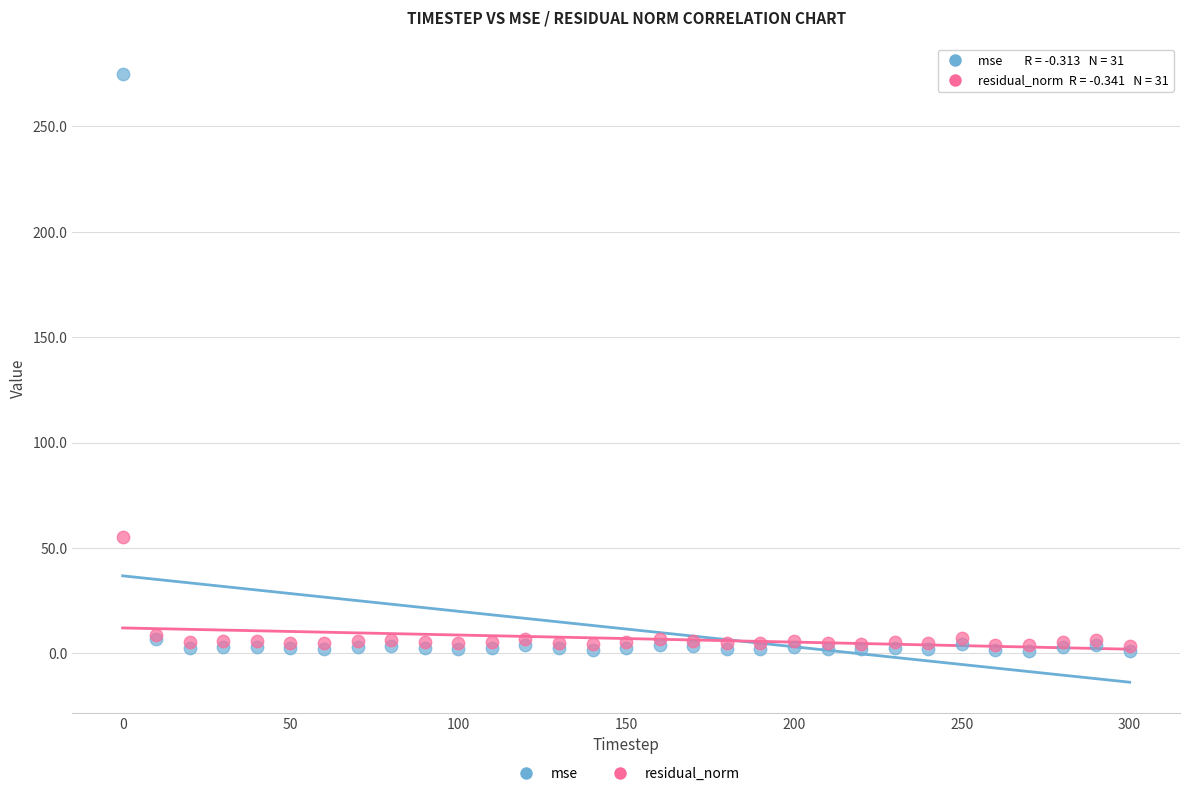

Across all series, what Y value is closest to 137?

55.0